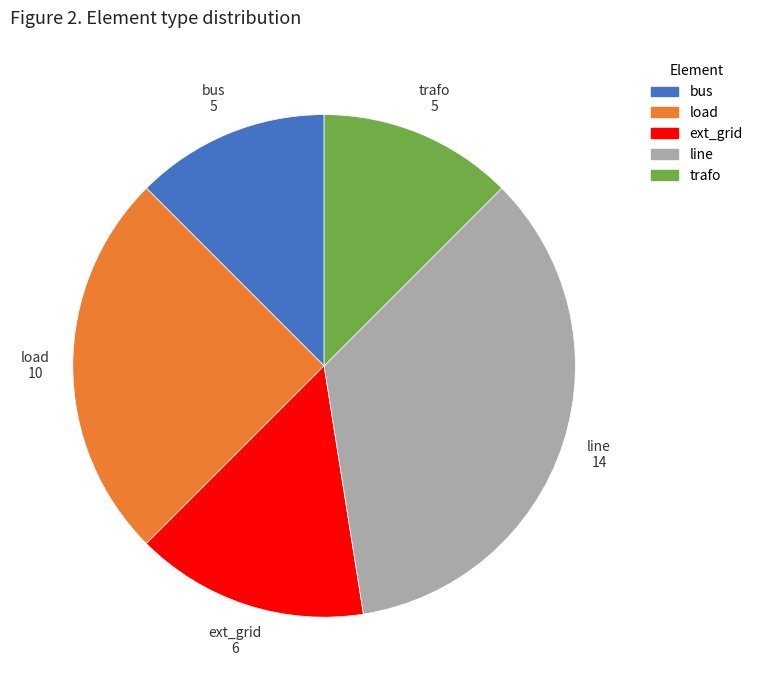

Does any single category account for the majority?

No